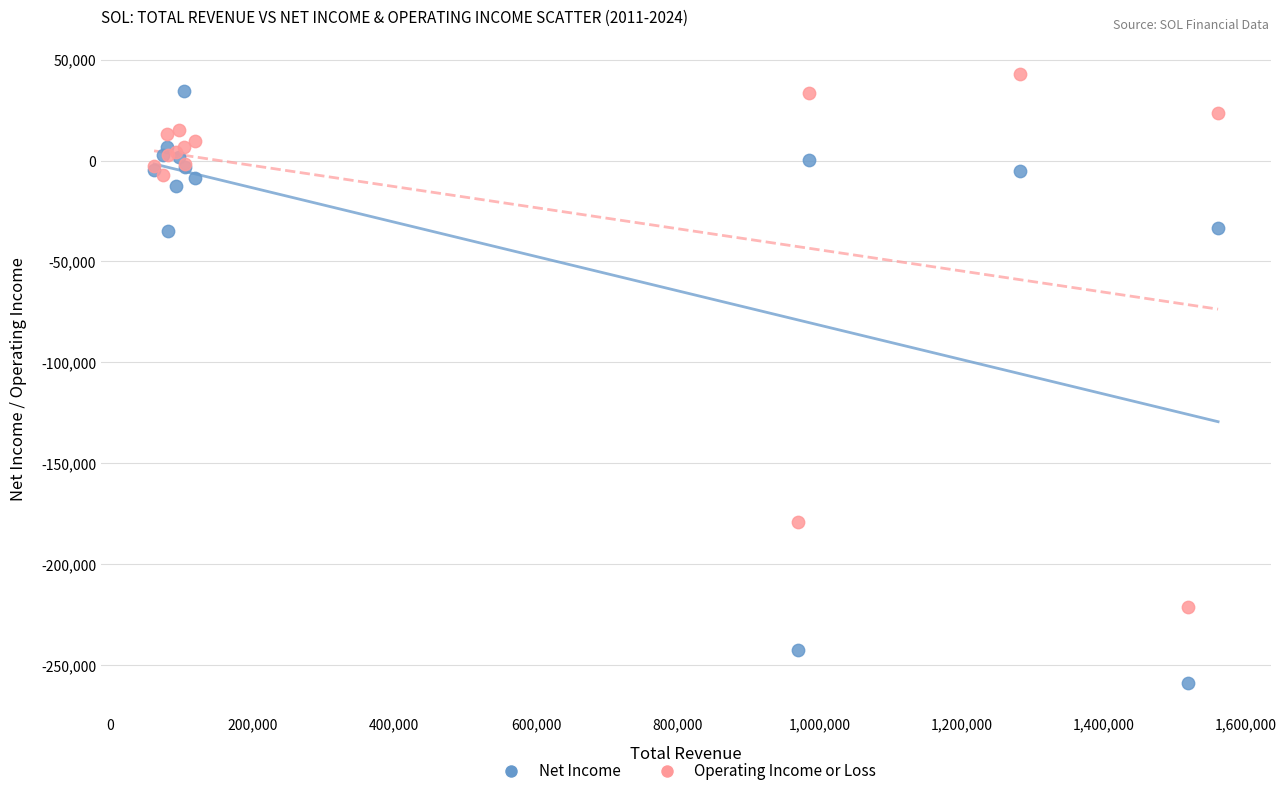

Which series has the widest spread of Y values?

Net Income